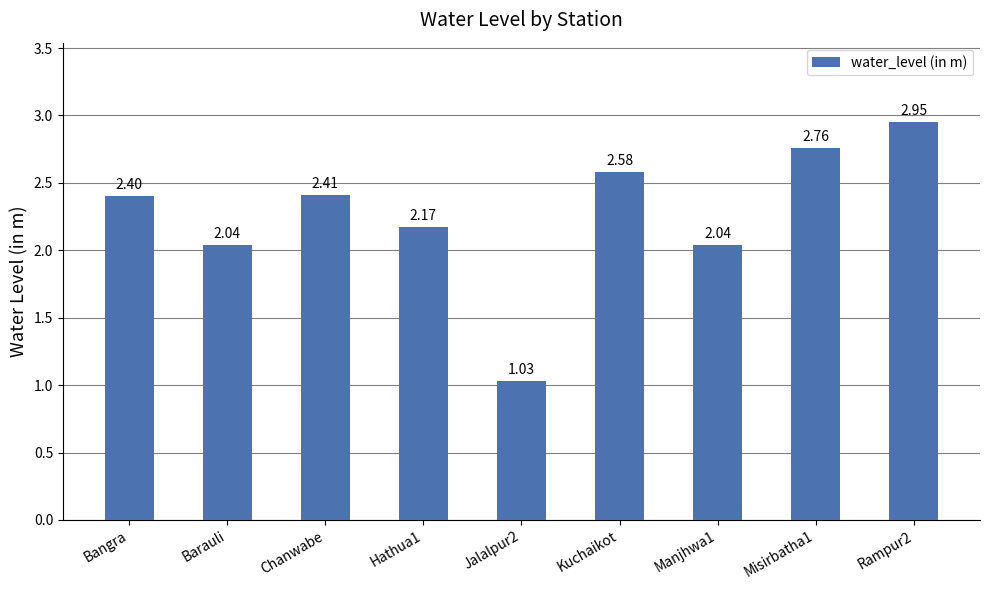

The chart shows a value of 1.3 at Manjhwa1. True or false?

False